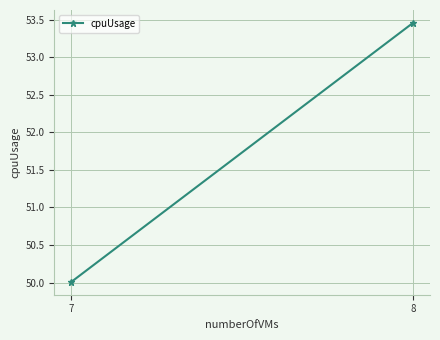

How many lines are shown in the chart?

1